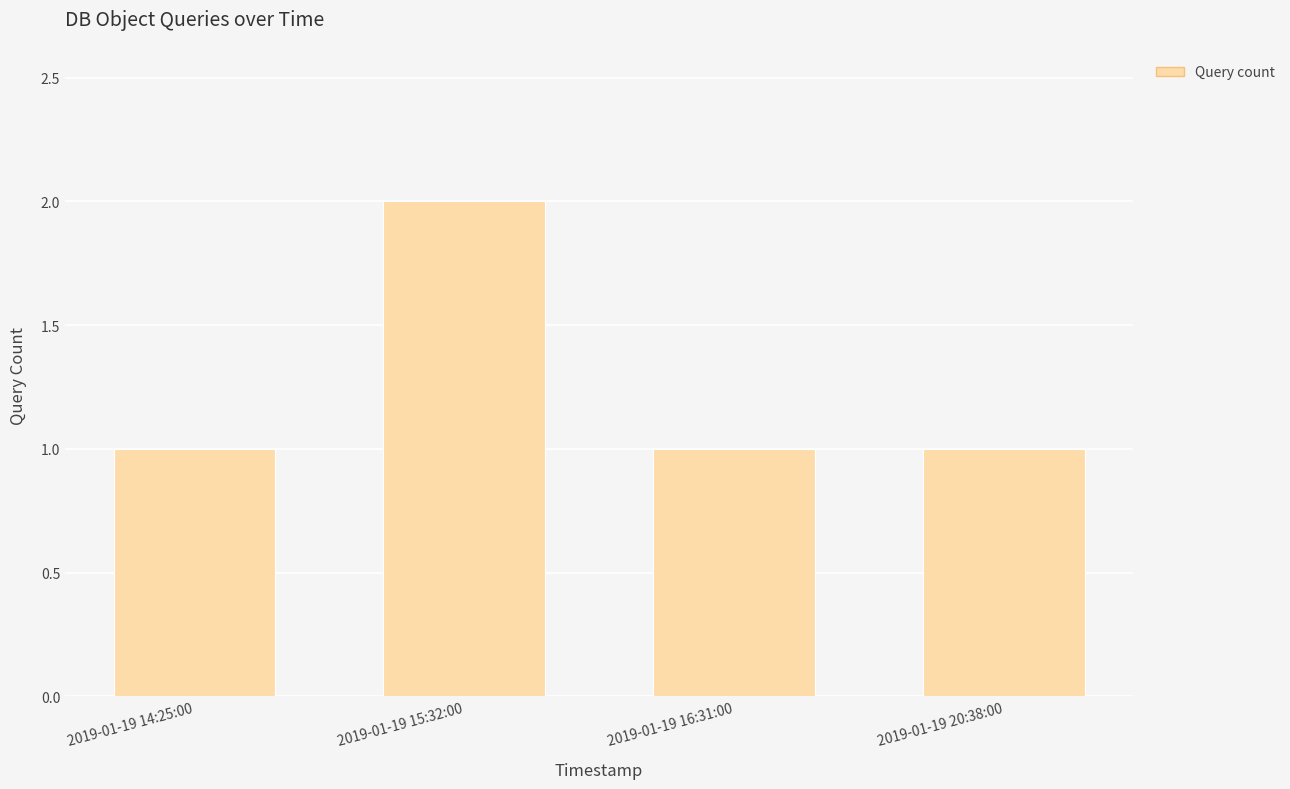

How many distinct data groups are displayed?

1